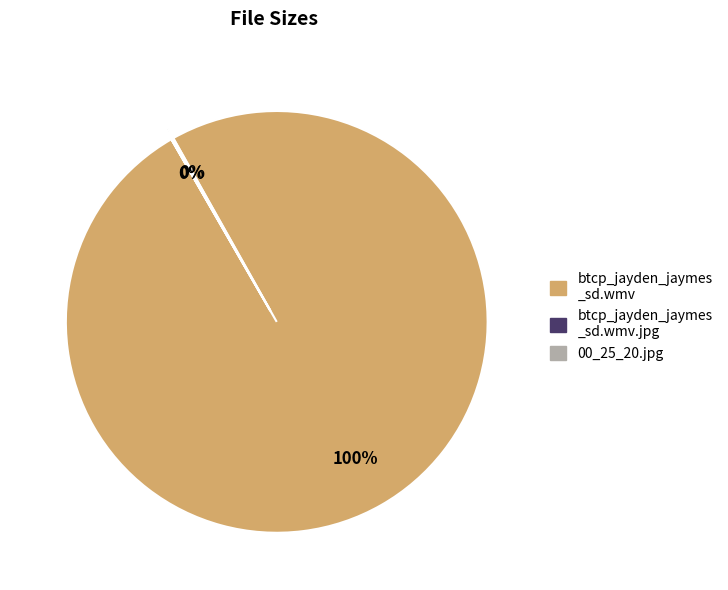

To the nearest percent, what is the difference between the largest and smallest slice percentages?

100%